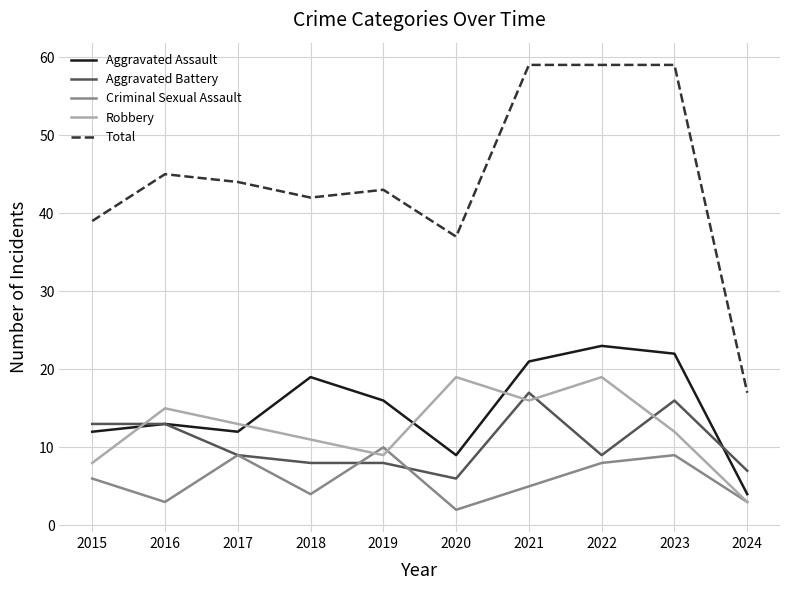

True or false: Robbery and Total intersect in this chart.

False